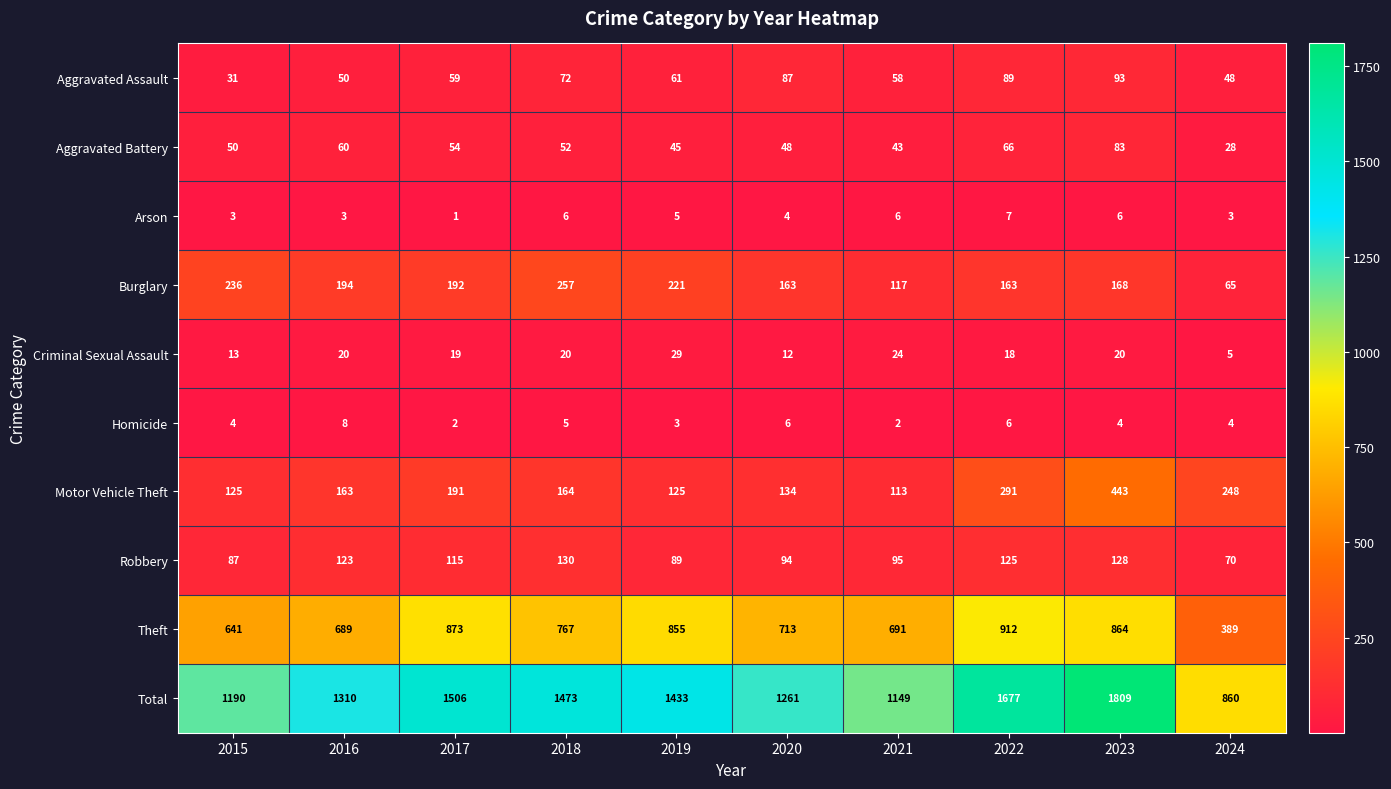

What is the highest value of the Burglary series?

257